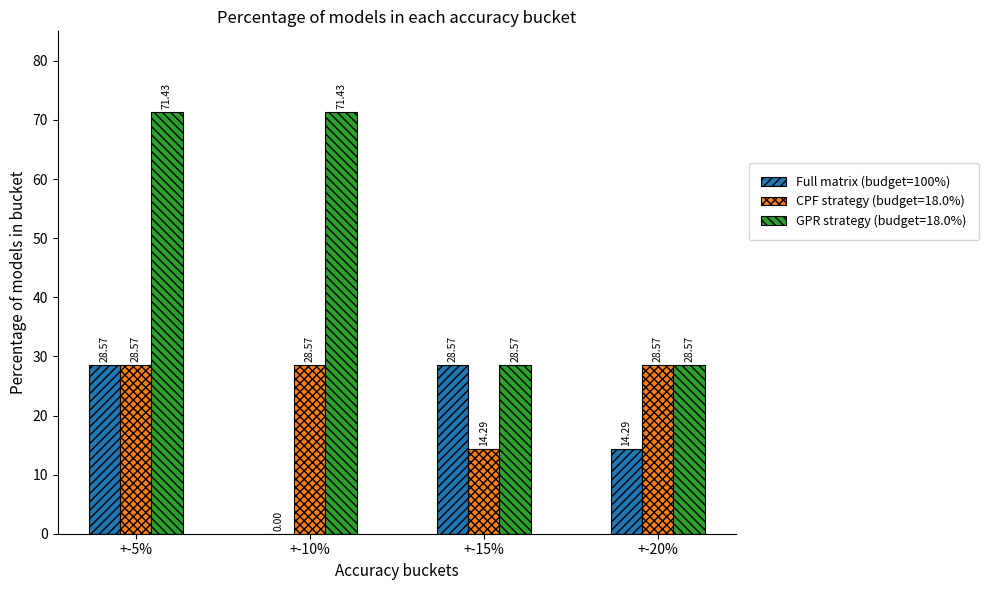

Between +-5% and +-20%, which series saw the biggest shift?

GPR strategy (budget=18.0%)